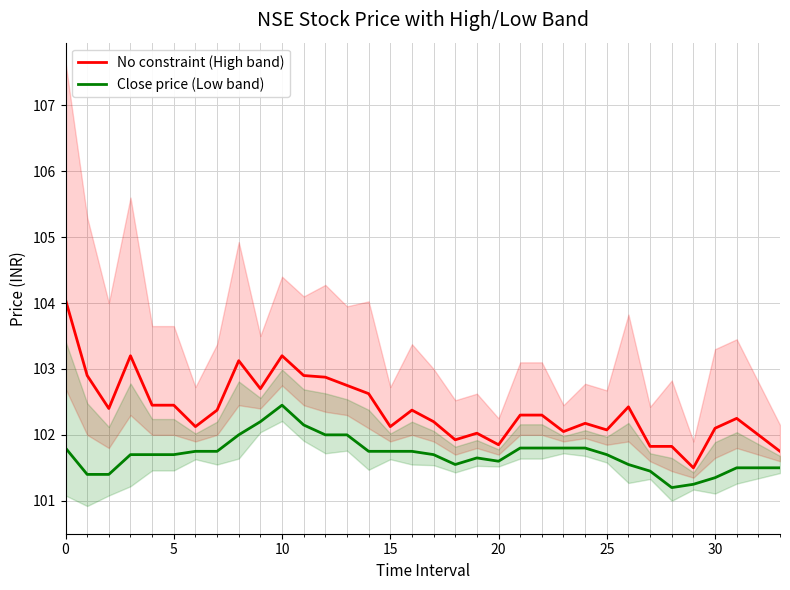

At which label does No constraint (High band) reach its minimum?

29